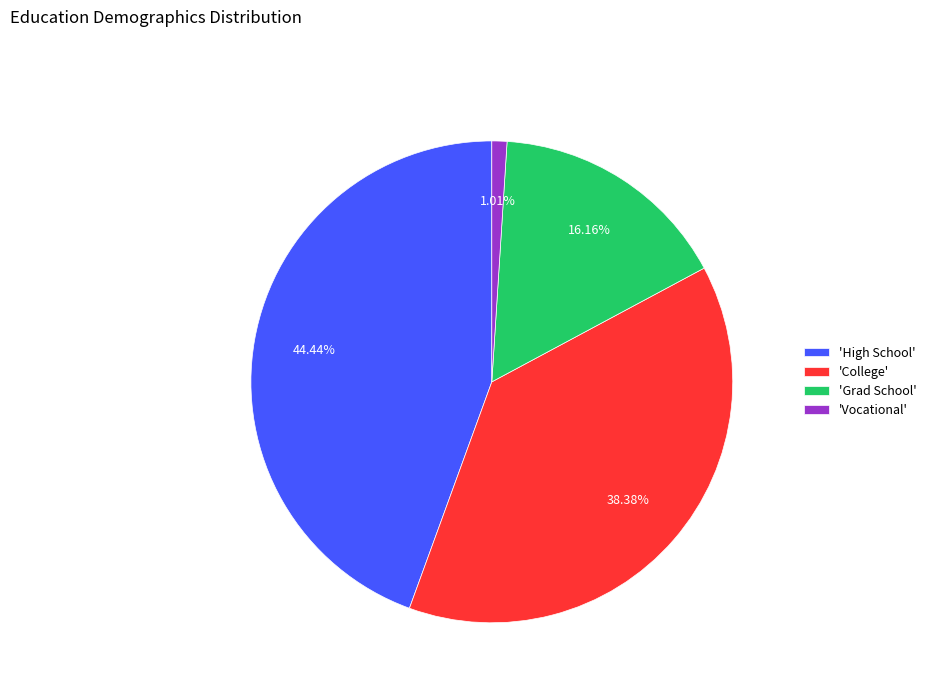

Which has a higher value, 'Vocational' or 'College'?

'College'